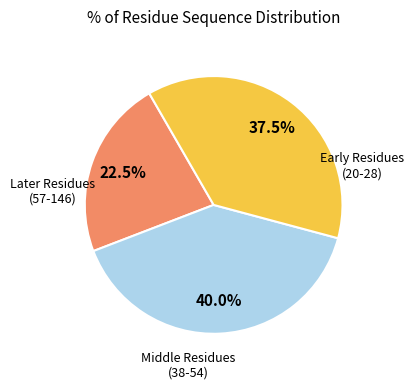

To the nearest percent, what is the average slice percentage?

33%